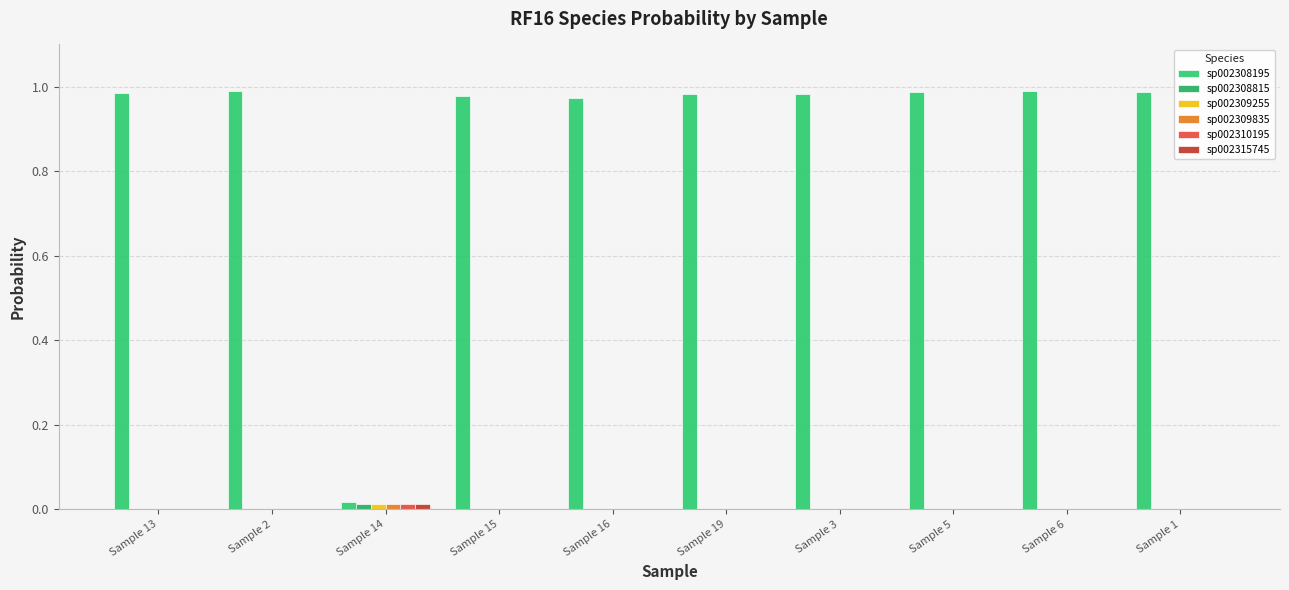

How many categories are shown in the chart?

10